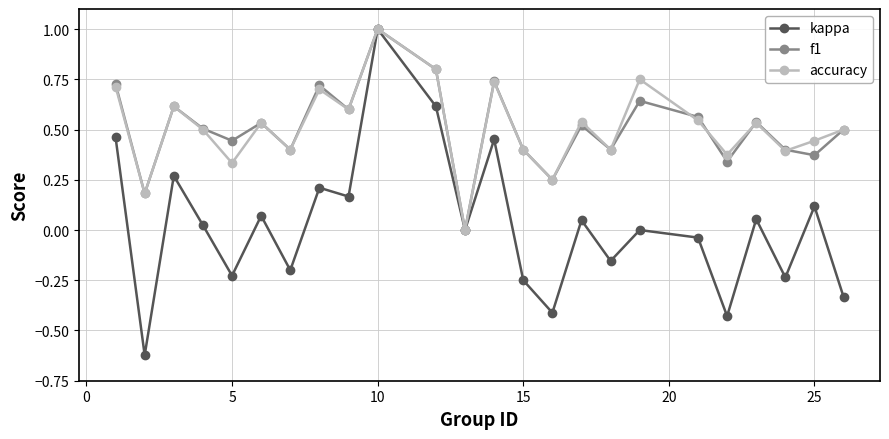

Which series has the largest range (max minus min)?

kappa